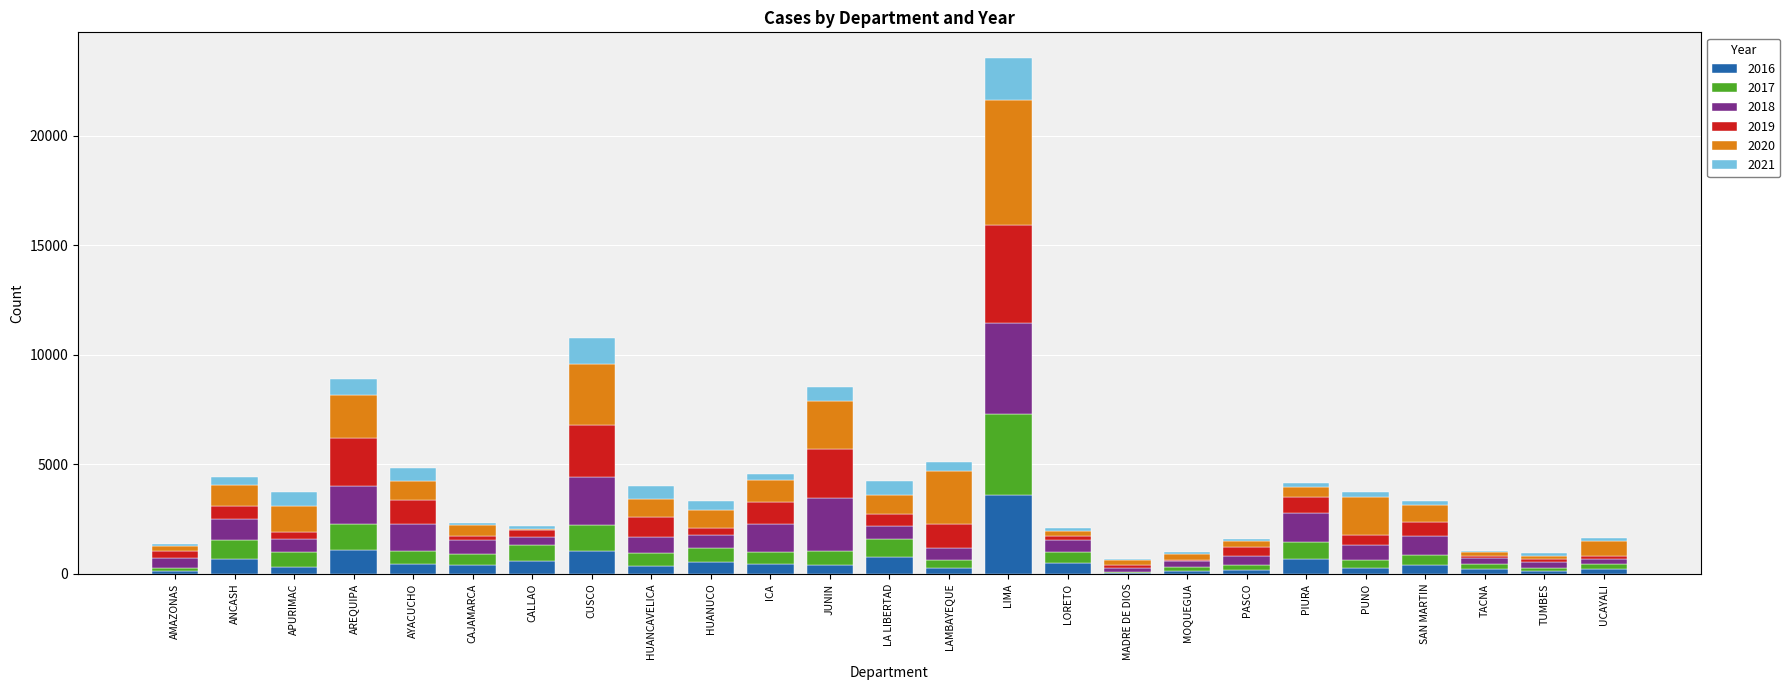

What is the label of the 1st bar from the right?

UCAYALI